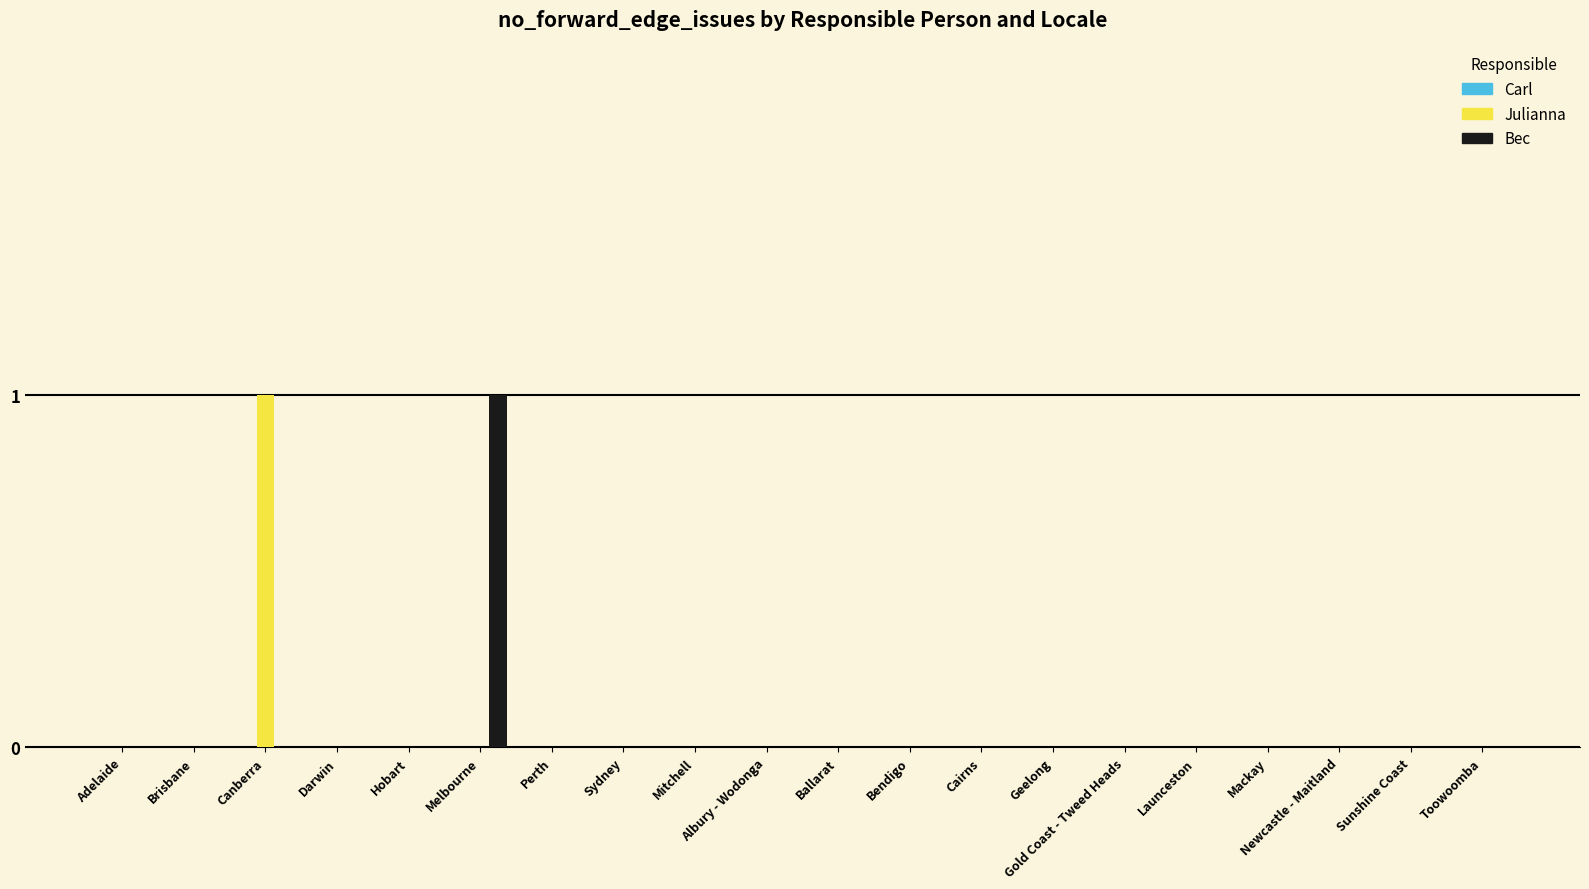

True or false: Julianna has a value of 0 at Sydney.

True